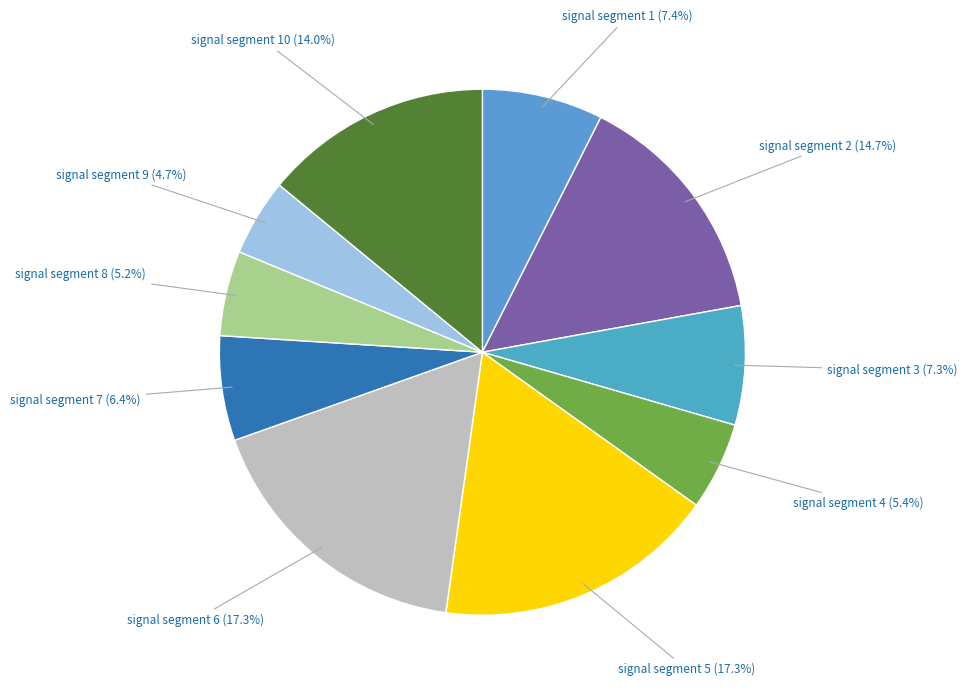

Combined, do signal segment 3 and signal segment 8 account for over 50%?

No